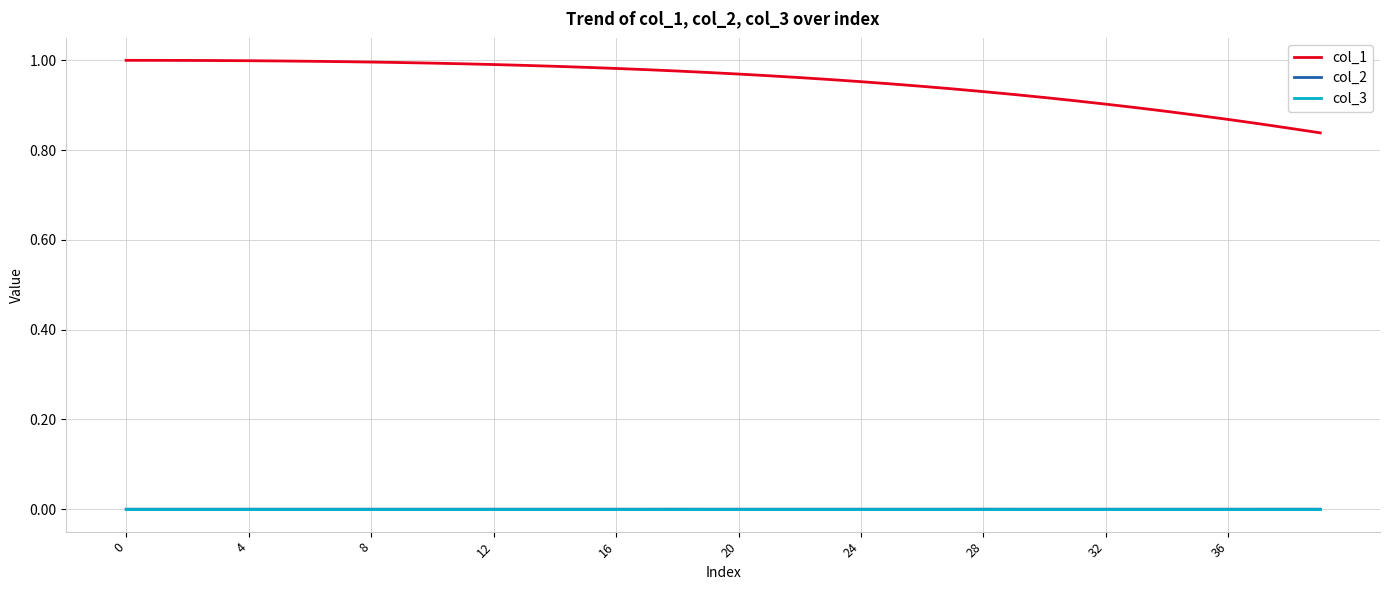

True or false: col_2 and col_1 cross at least once.

False